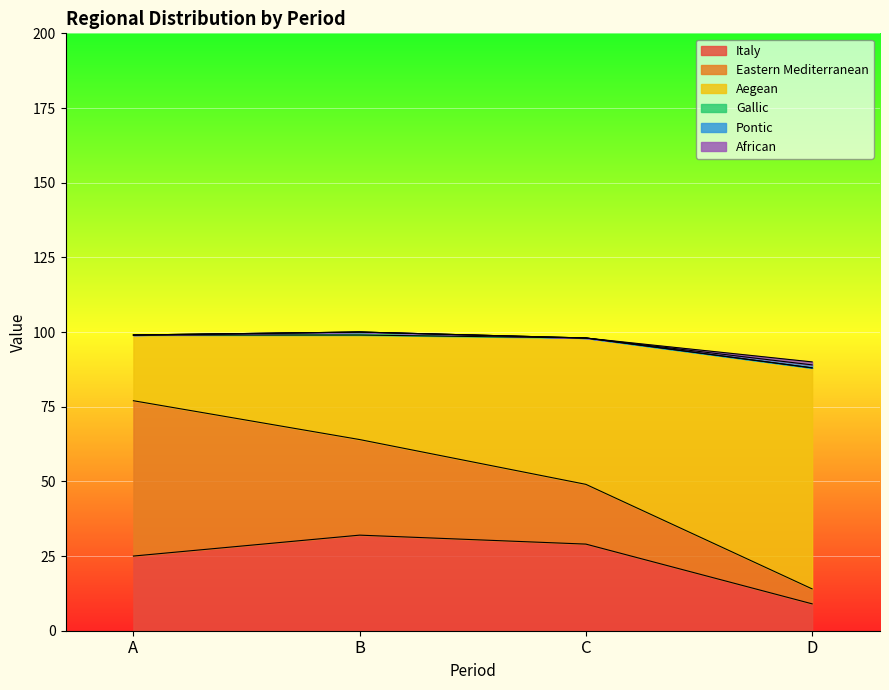

What is the maximum value shown in the chart?

100